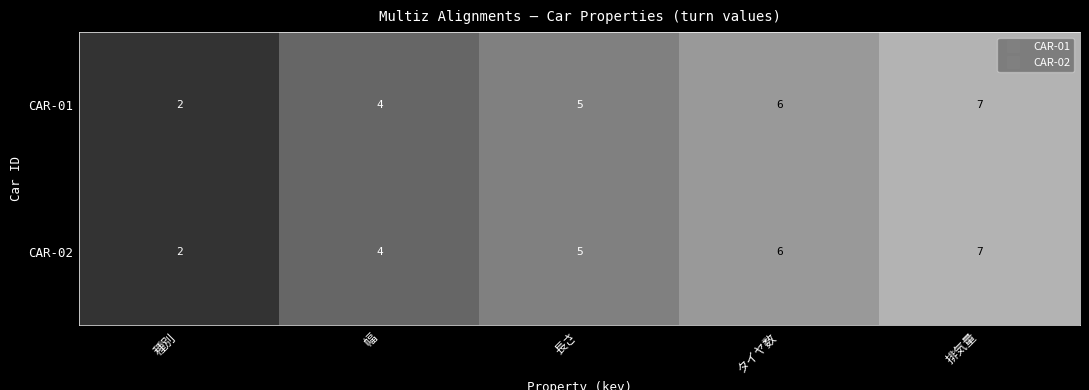

What is the maximum value shown in the chart?

7